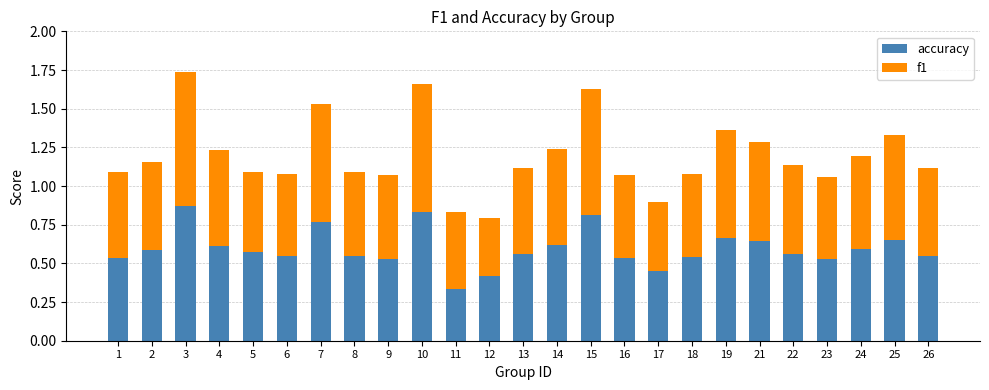

At which label is accuracy closest to 0?

11